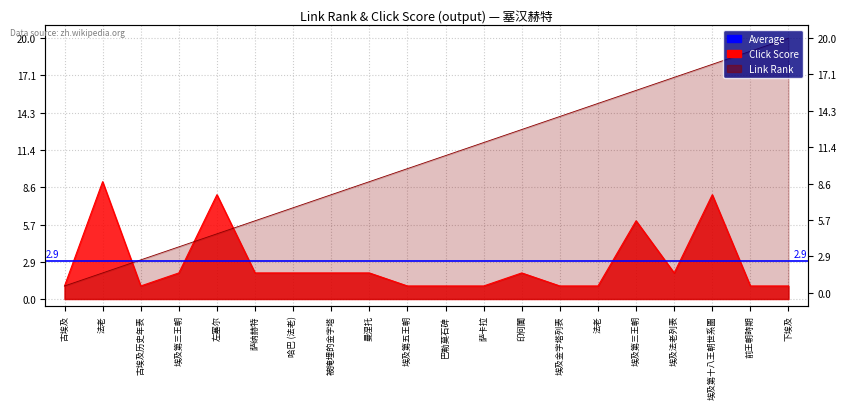

At which category does the chart reach its minimum across all series?

古埃及